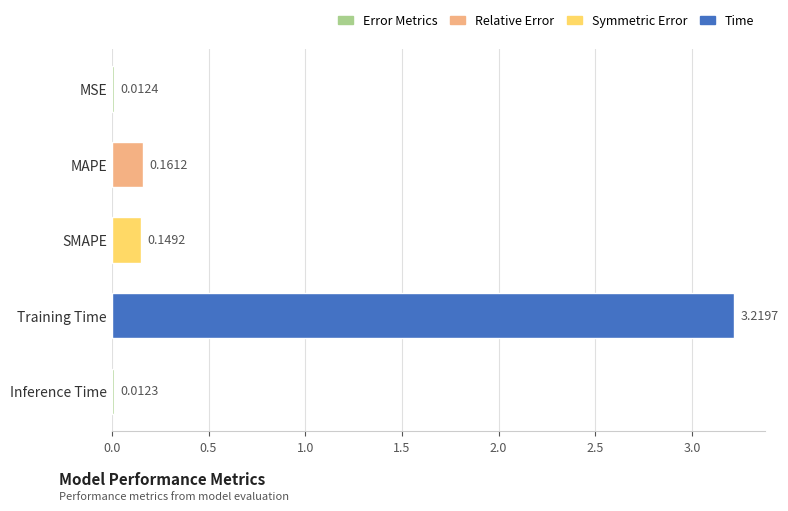

At which category does the chart reach its peak across all series?

Training Time